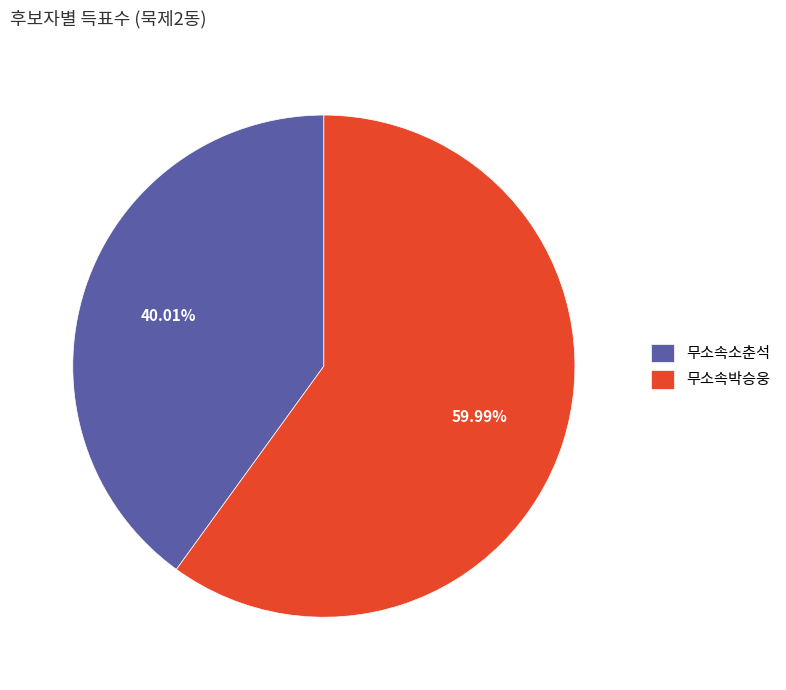

Which has a higher value, 무소속소춘석 or 무소속박승웅?

무소속박승웅